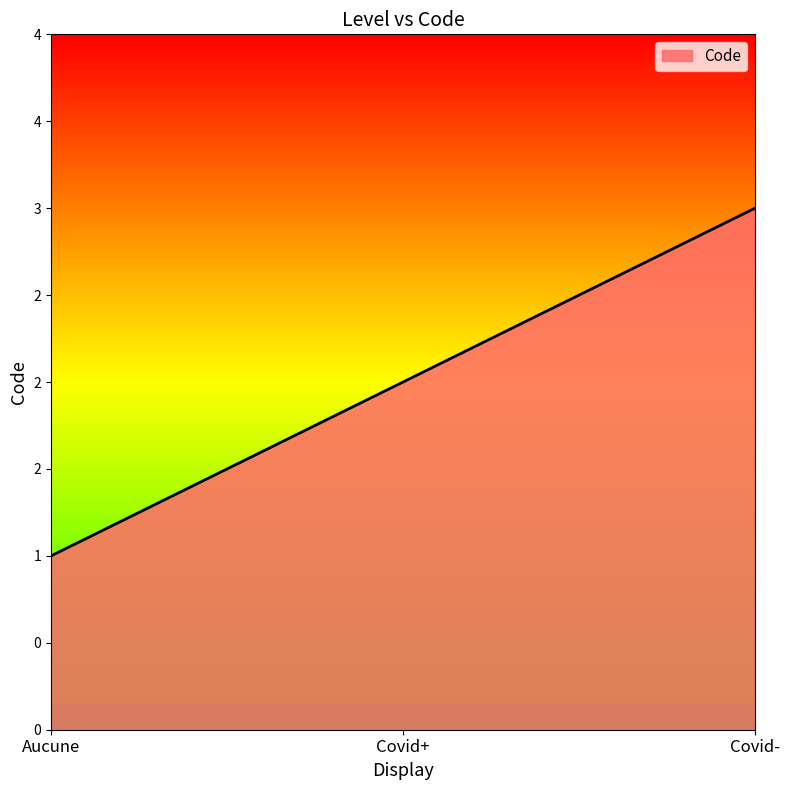

Rank the categories by value from highest to lowest.

Covid-, Covid+, Aucune